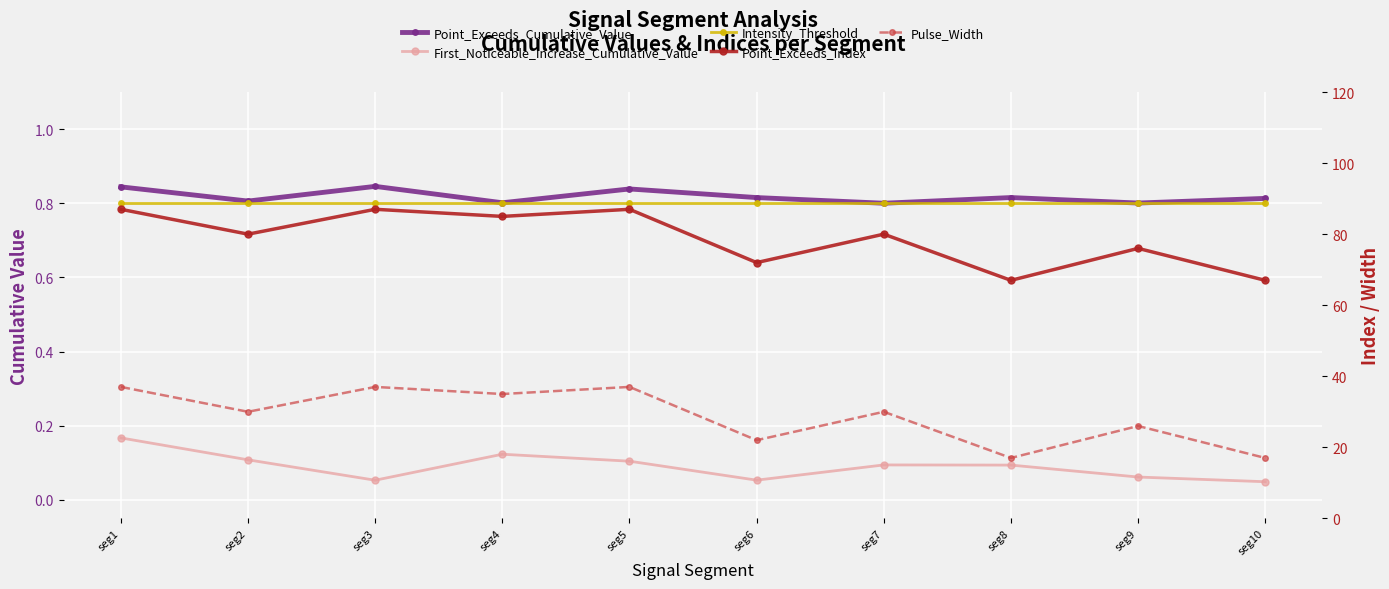

True or false: Intensity_Threshold has a value of 0.8 at seg5.

True